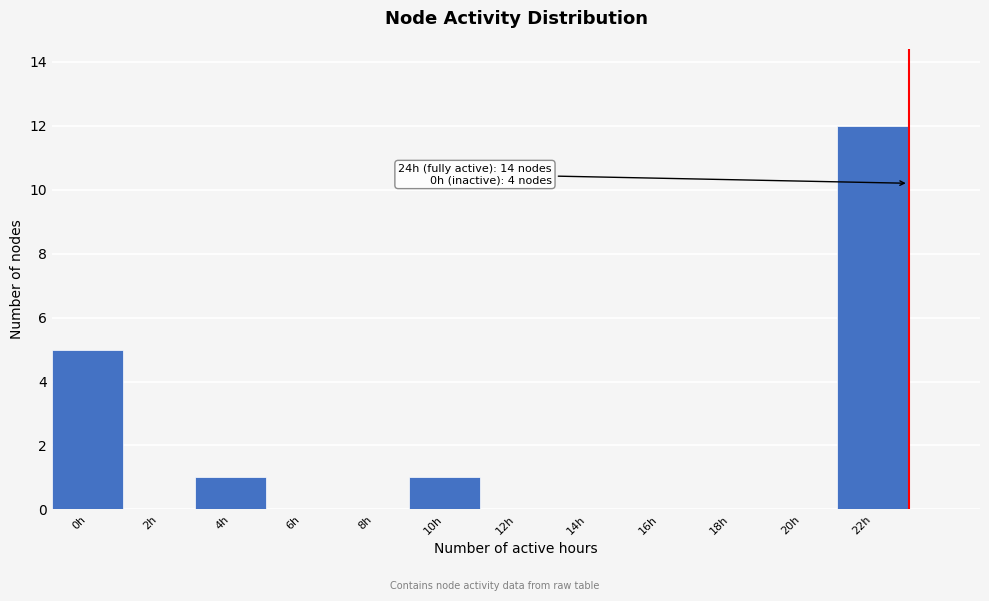

Reading left to right, transcribe all the data shown in this chart.

0h=5	2h=0	4h=1	6h=0	8h=0	10h=1	12h=0	14h=0	16h=0	18h=0	20h=0	22h=12